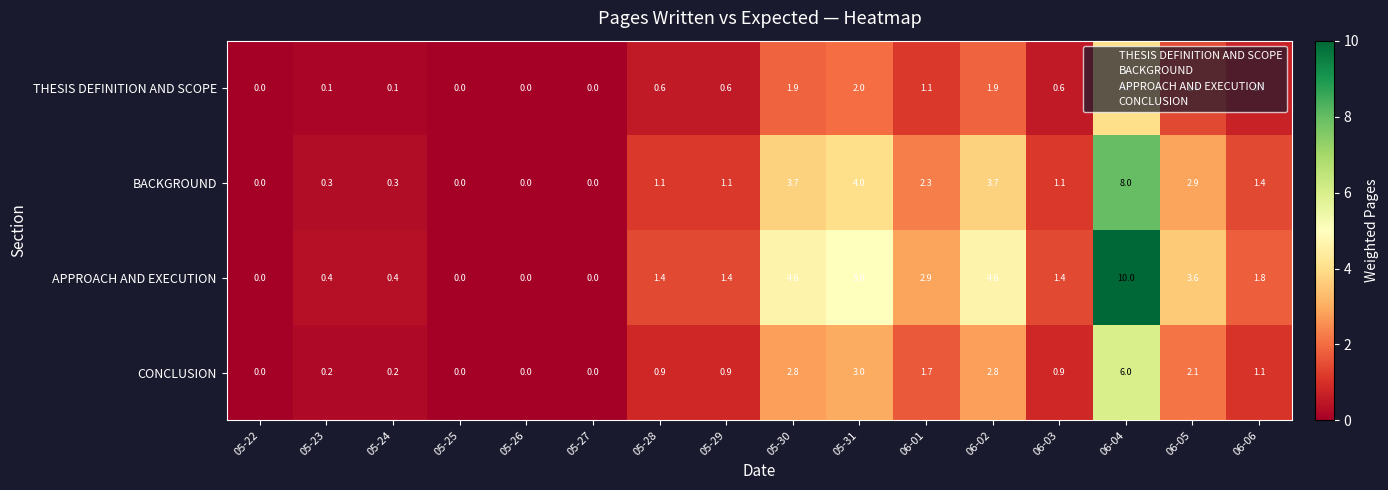

What is the difference between the second highest and second lowest values in the CONCLUSION series?

3.0